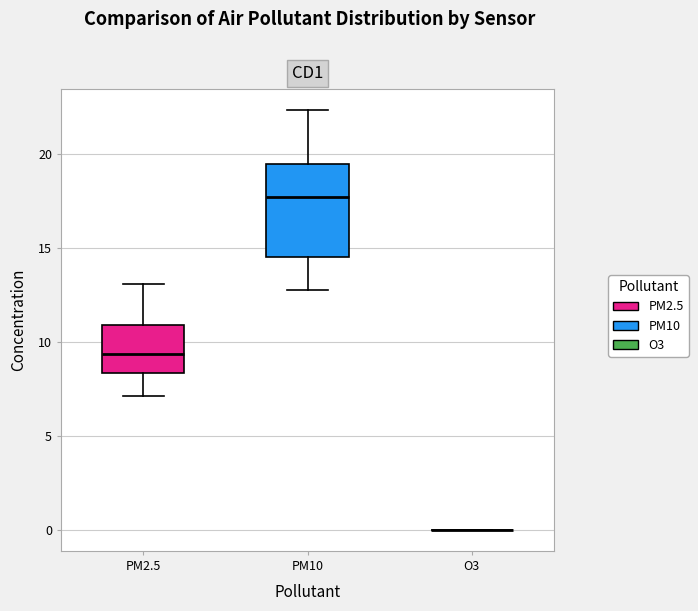

Comparing the boxes themselves (not the whiskers), which one is the tallest?

PM10